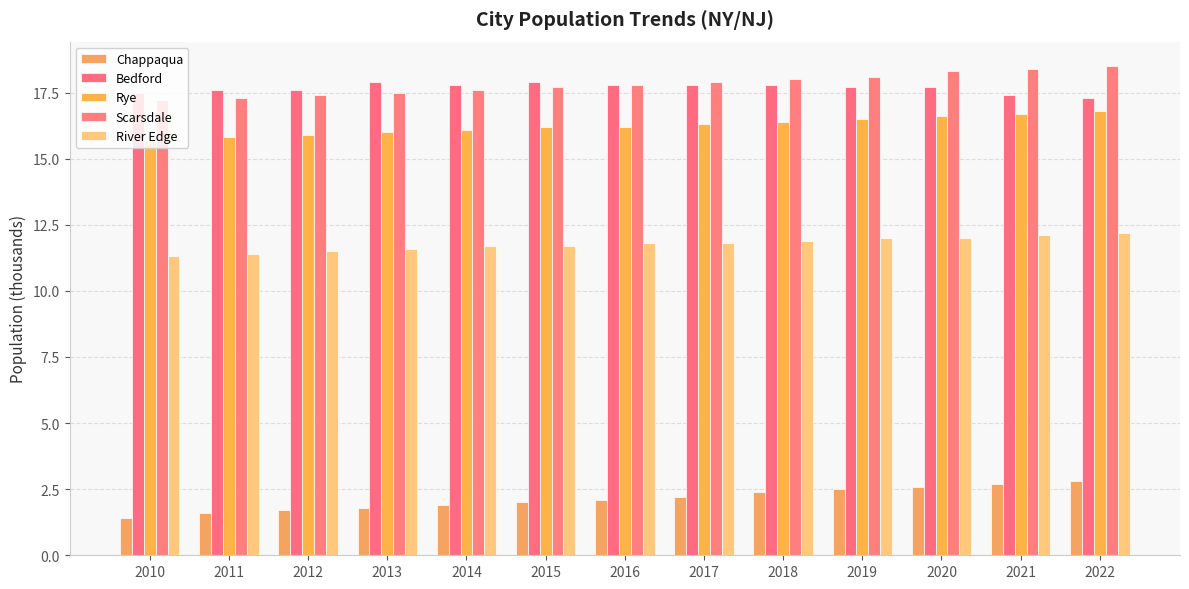

Which series has the largest total across all categories?

Scarsdale